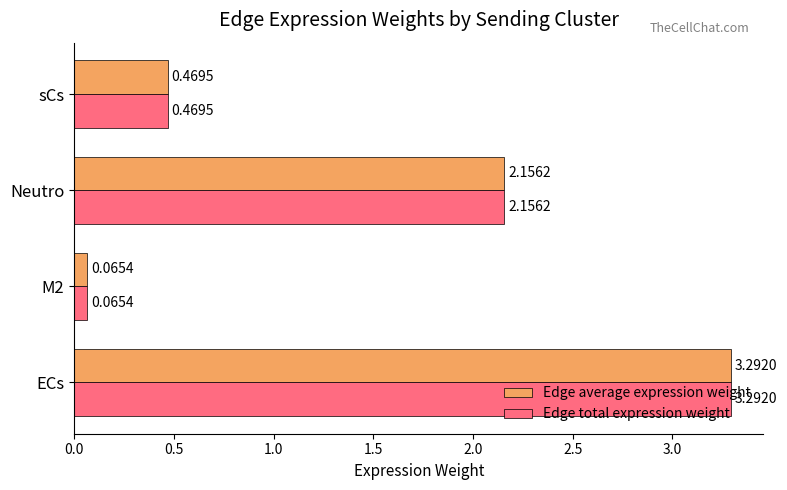

List the labels in order of Edge average expression weight value, largest first.

ECs, Neutro, sCs, M2